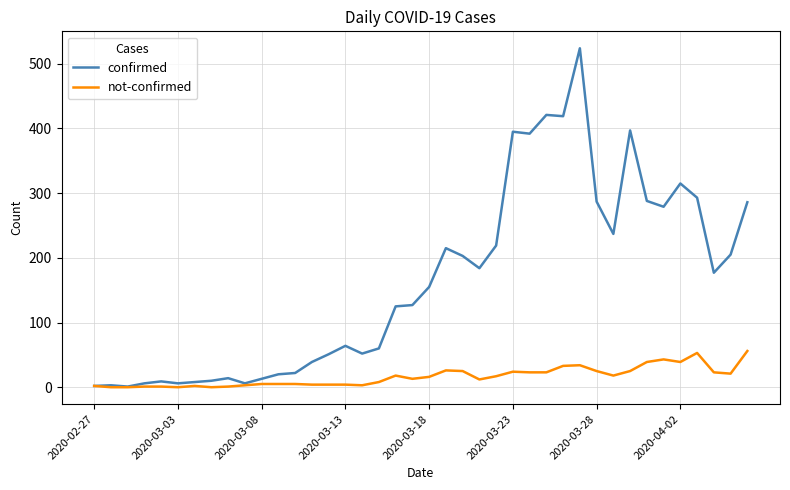

What is the greatest value displayed?

524